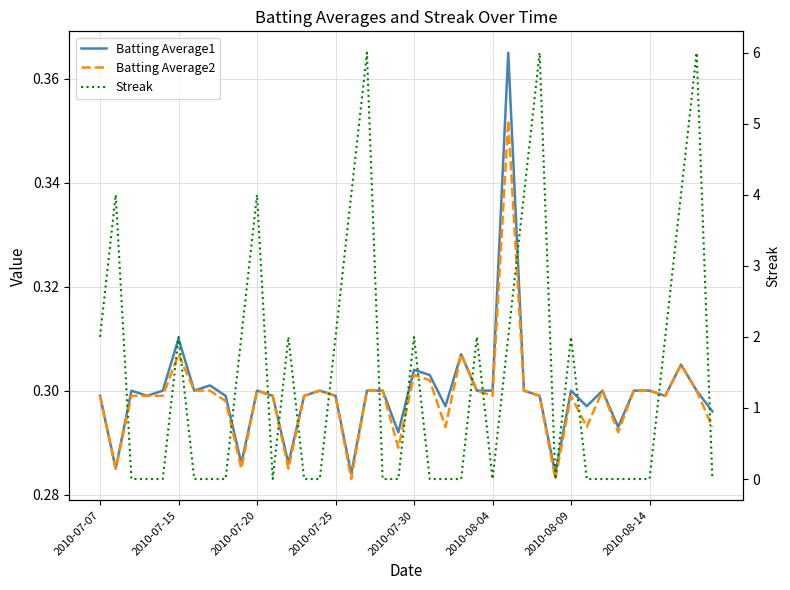

The value of Streak at 29 is 0.0. True or false?

True